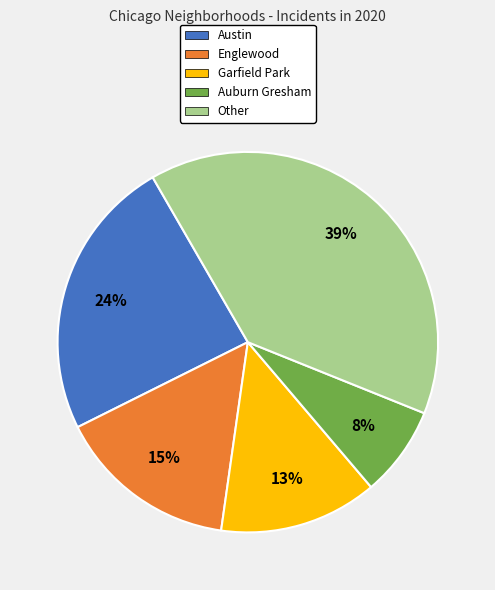

Is there any slice that represents more than half of the pie?

No